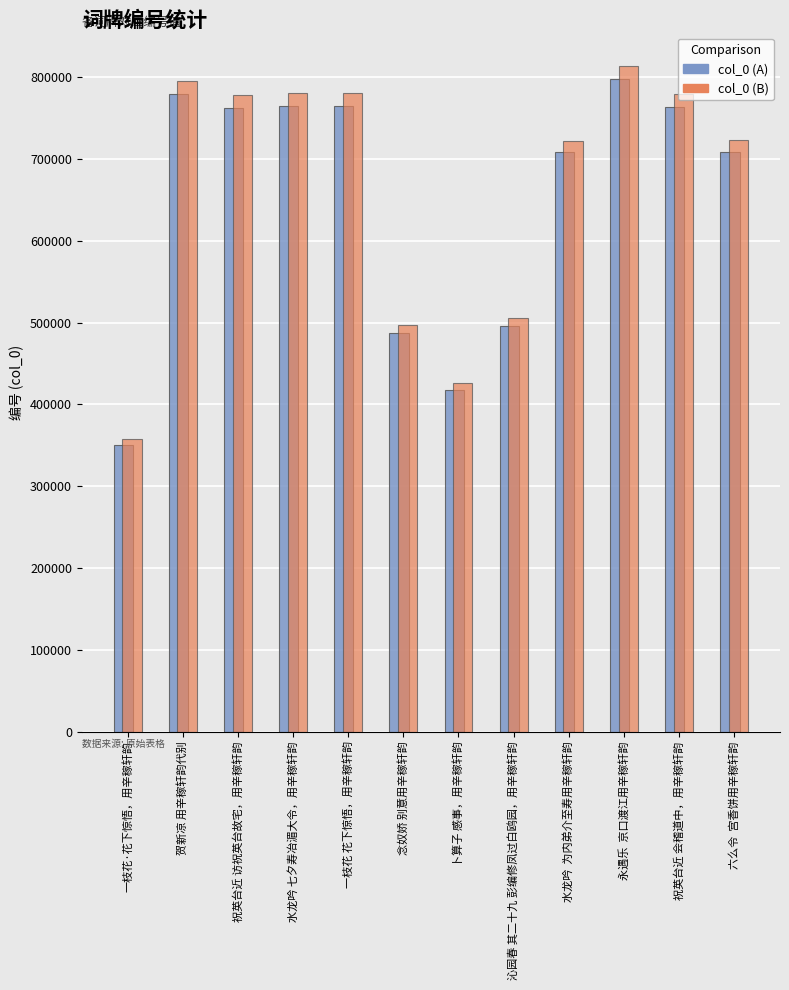

List the series in order of their peak value, highest first.

col_0 (B), col_0 (A)